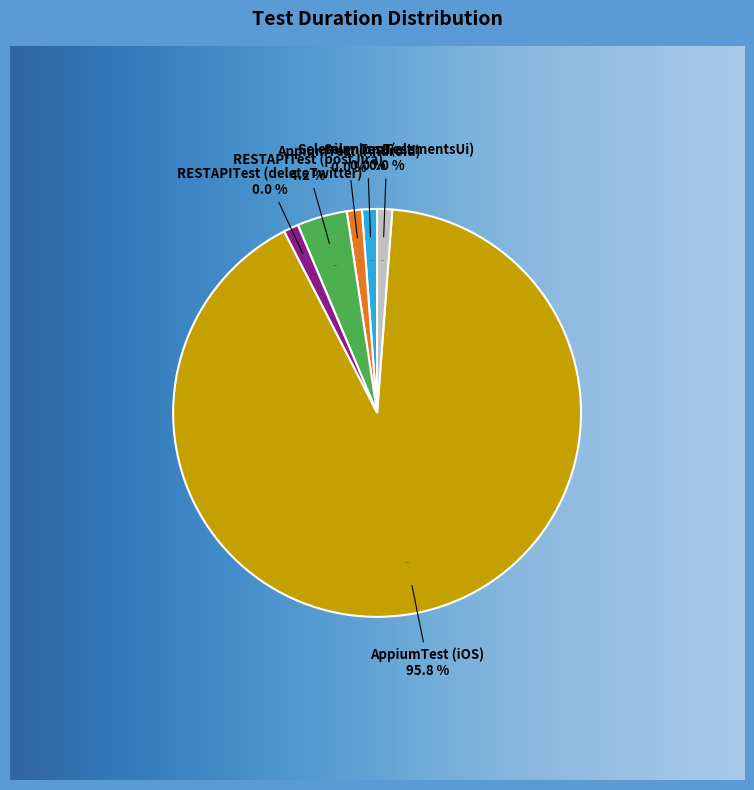

Which category has the smallest portion of the pie?

qaclickacademy.SeleniumTest